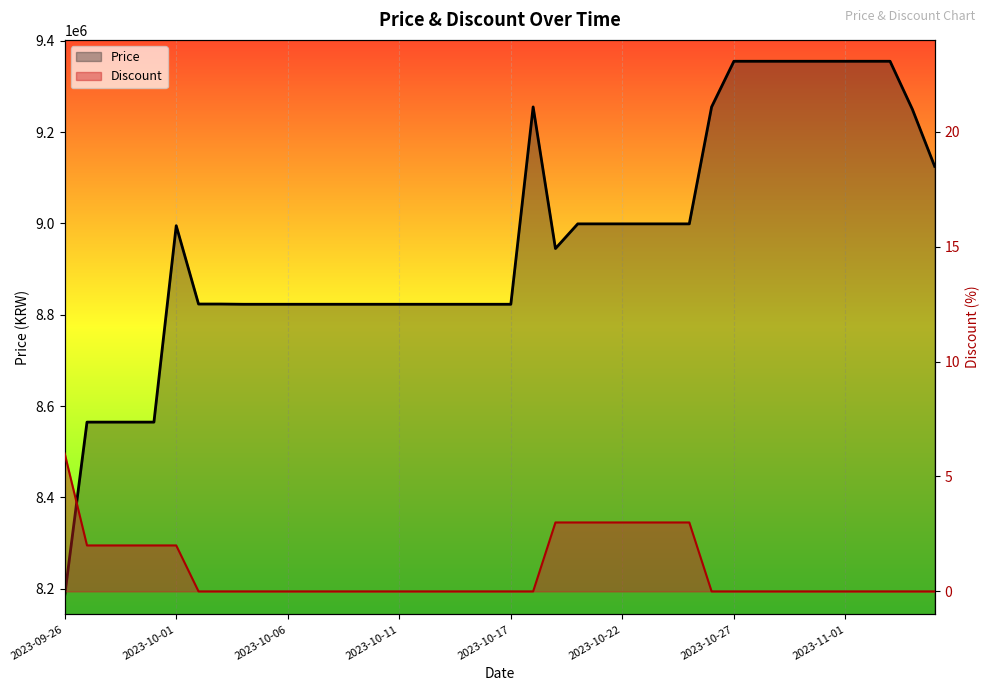

Between 23 and 13, which is larger?

23